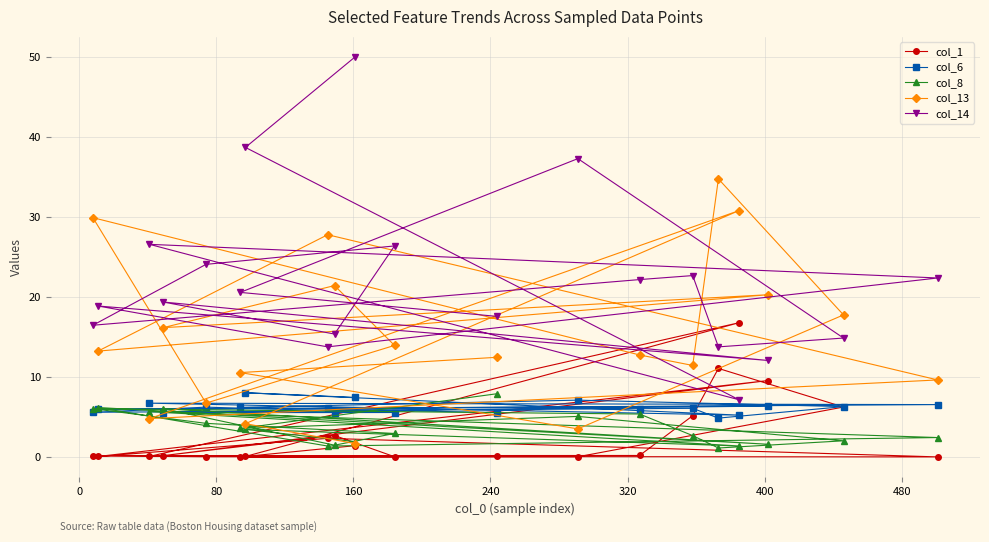

Which series has the largest total across all categories?

col_14